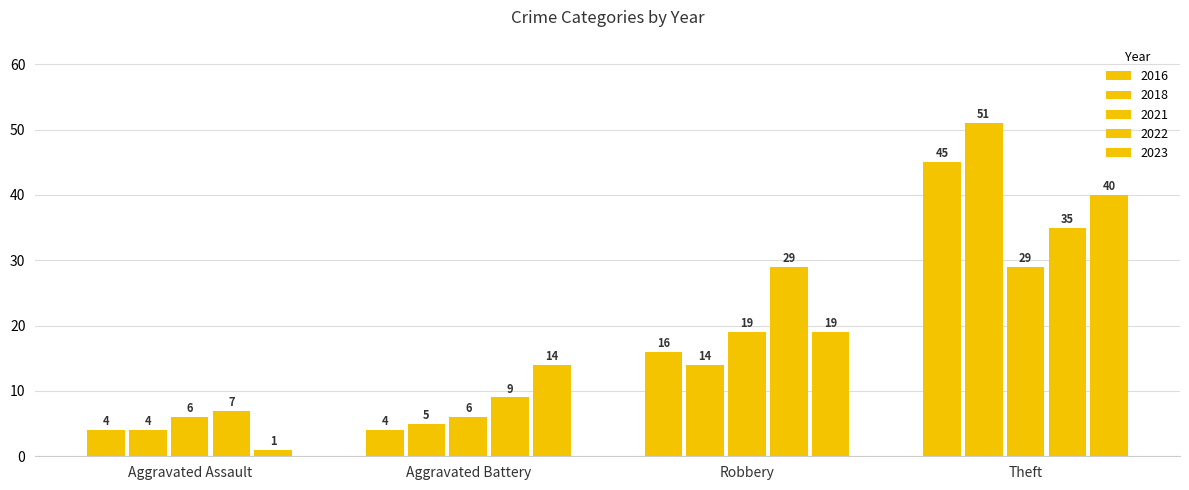

How many bars are there in each group?

5